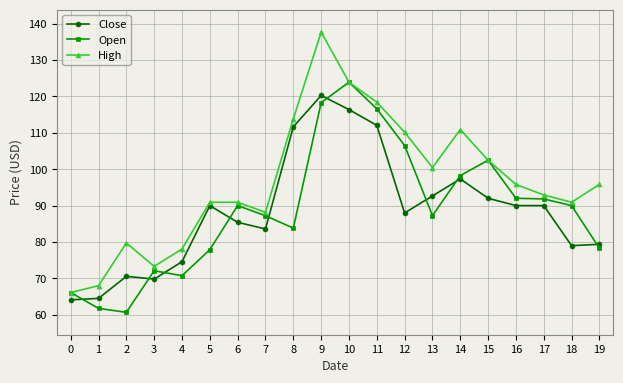

What is the spread (max minus min) of values at 3?

3.5